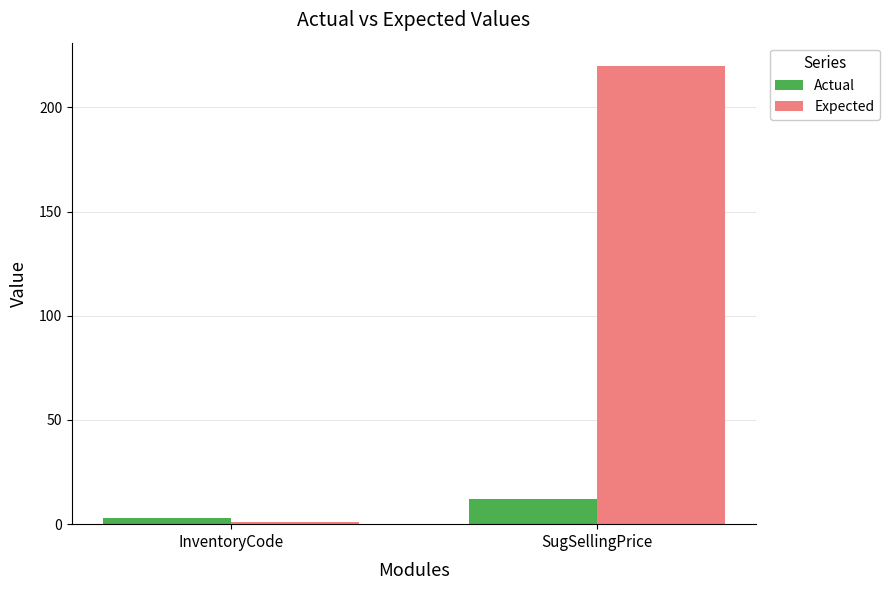

What is the difference between the maximum and minimum values in the Actual series?

9